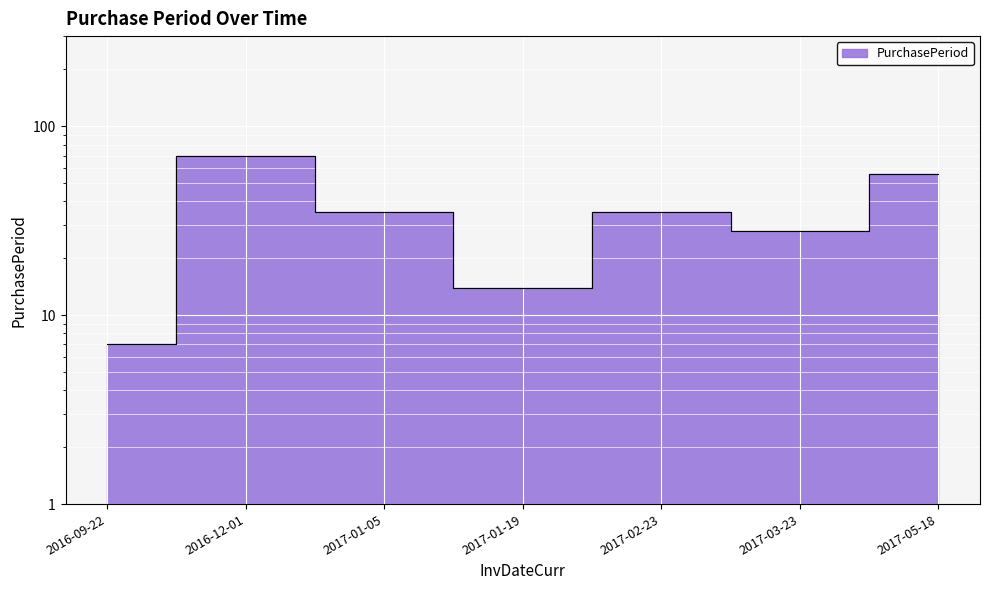

What is the difference between the maximum and second lowest values?

56